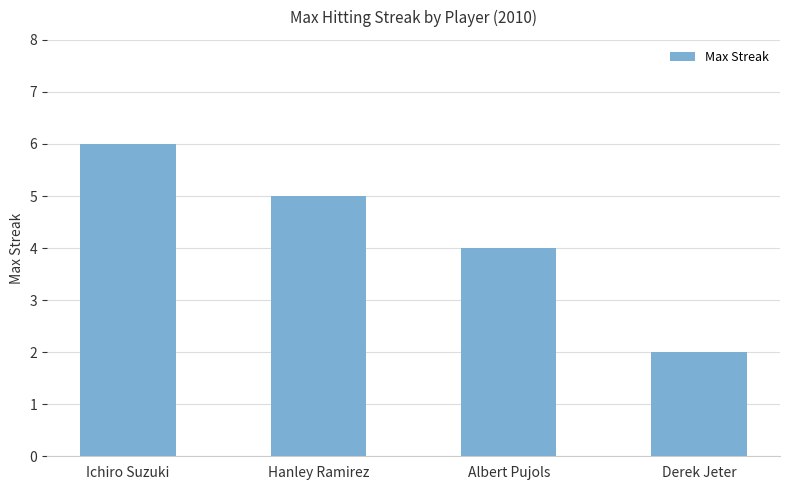

At which label does the data first exceed 5?

Ichiro Suzuki